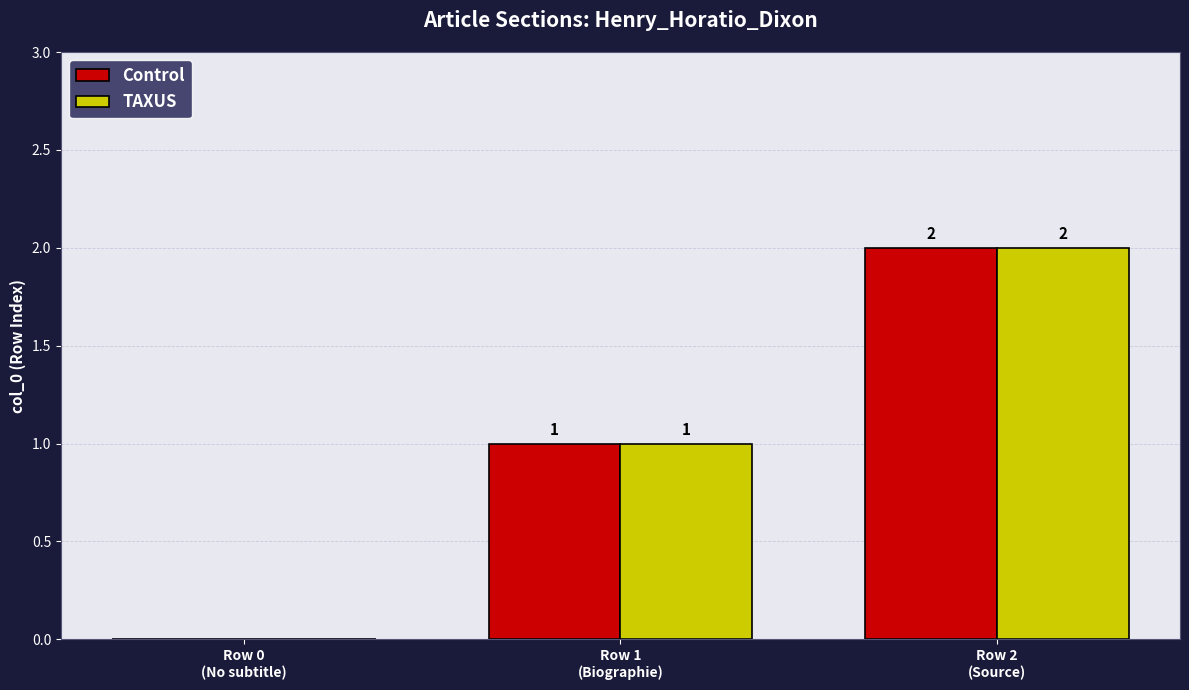

How many TAXUS values are between 0 and 2?

3